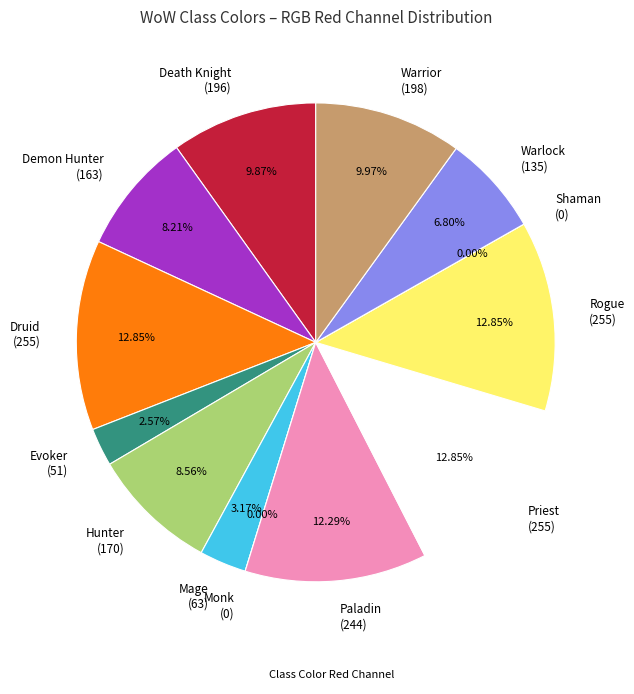

Does Warrior account for over 50% of the chart?

No